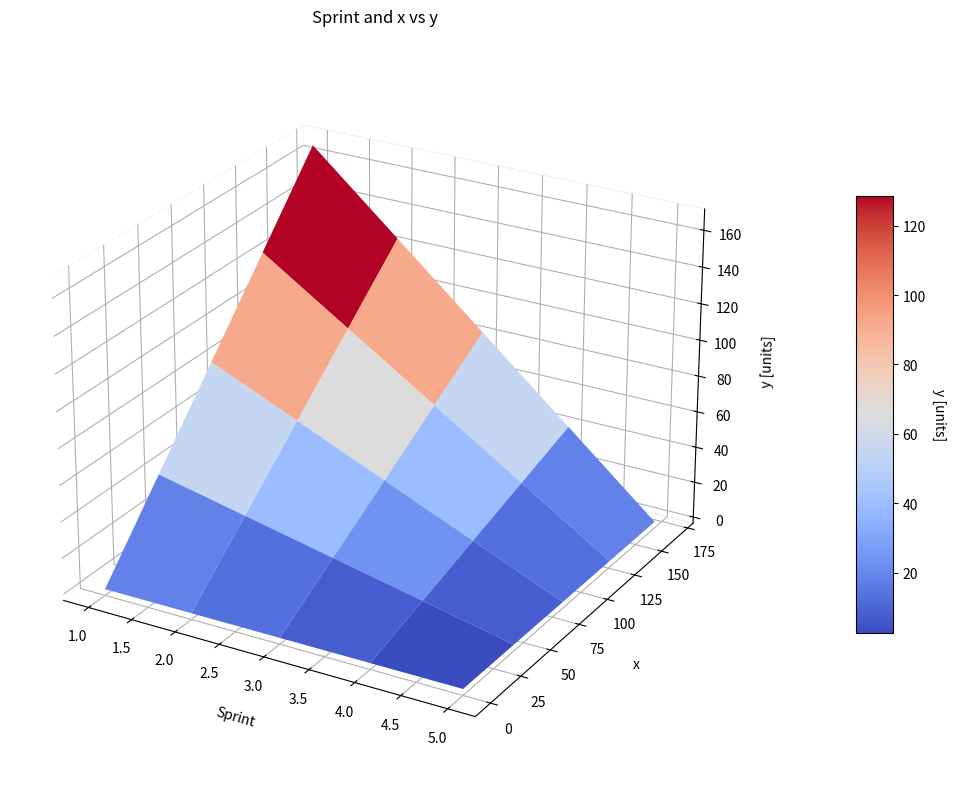

What value does the y series have at 2, to the nearest 50?

100